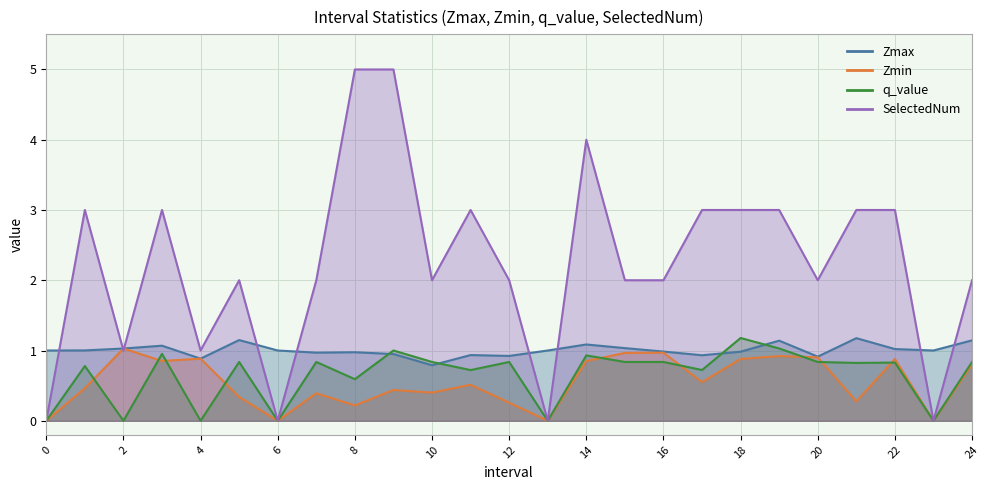

What is the label of the 17th point from the left?

16.0